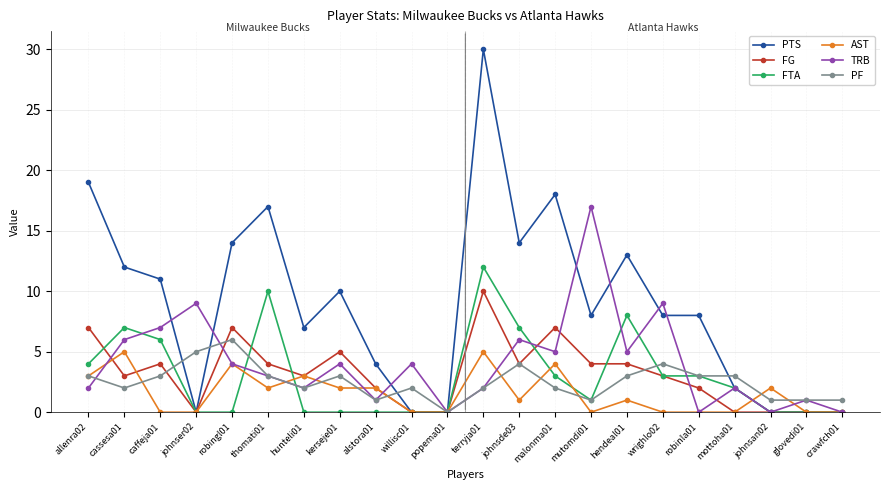

What is the label of the 22nd point from the right?

allenra02